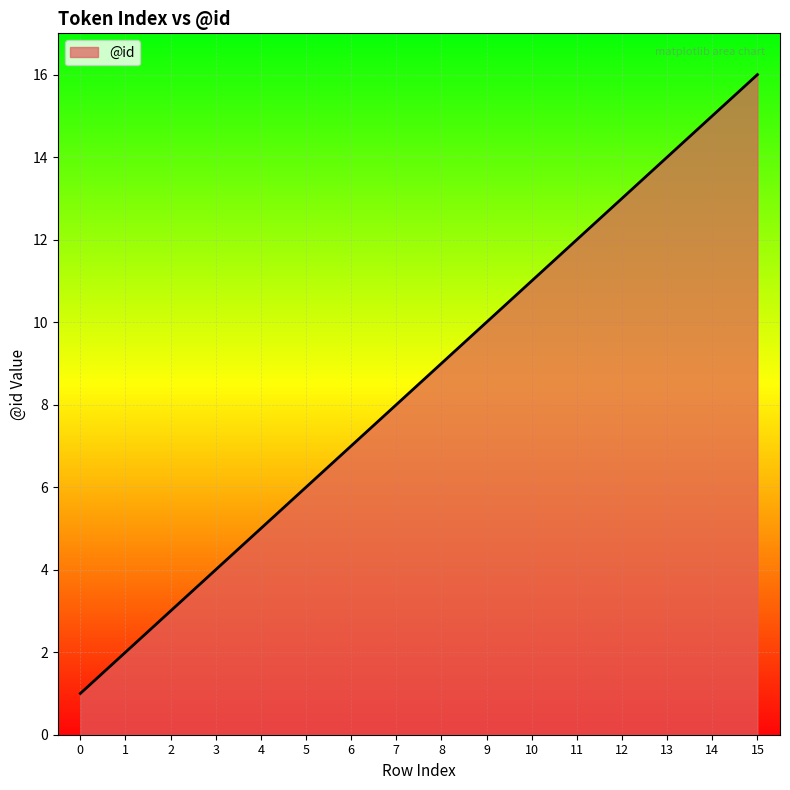

What is the ratio of the value at 11 to the value at 4?

2.4